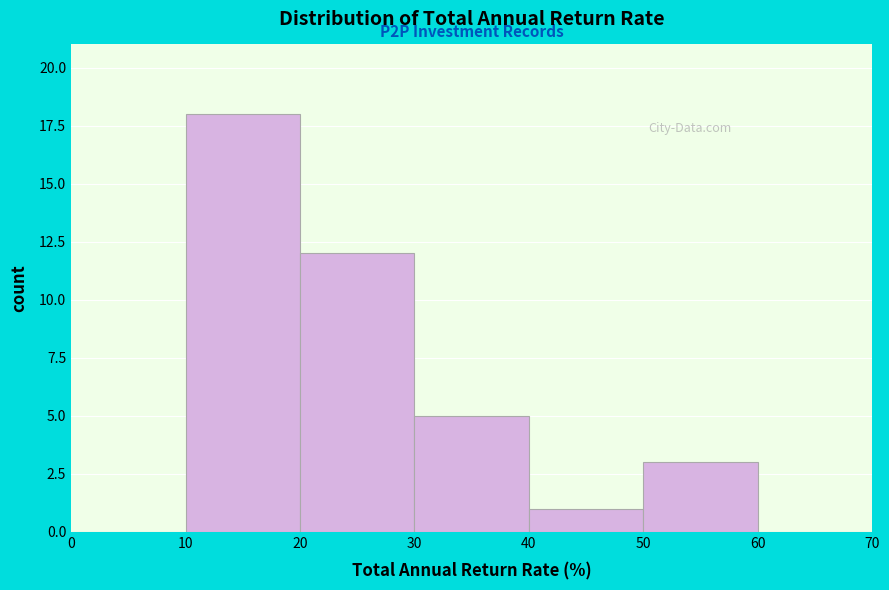

Which range on the x-axis has the tallest bar?

10 to 20